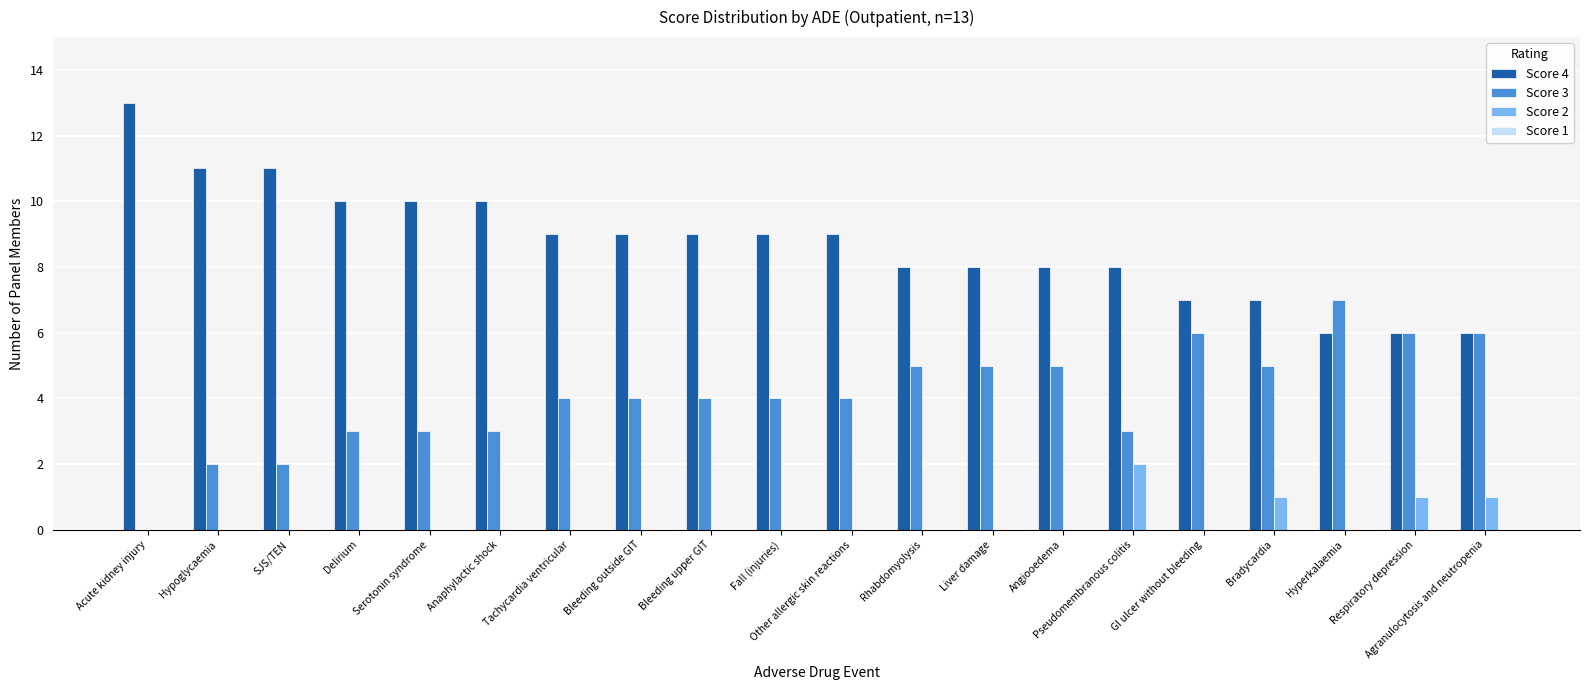

True or false: Score 4 has a value of 6 at Hyperkalaemia.

True